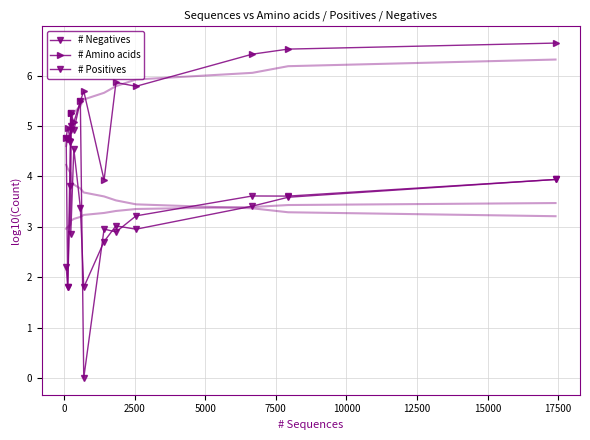

What is the highest value of the # Negatives series?

5.5